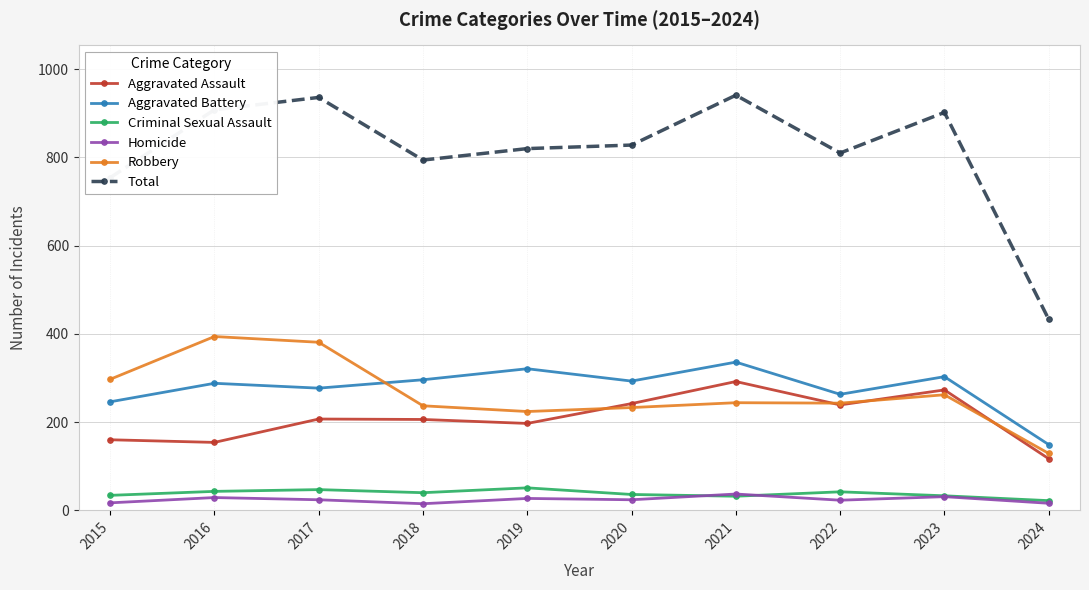

What is the greatest value displayed?

941